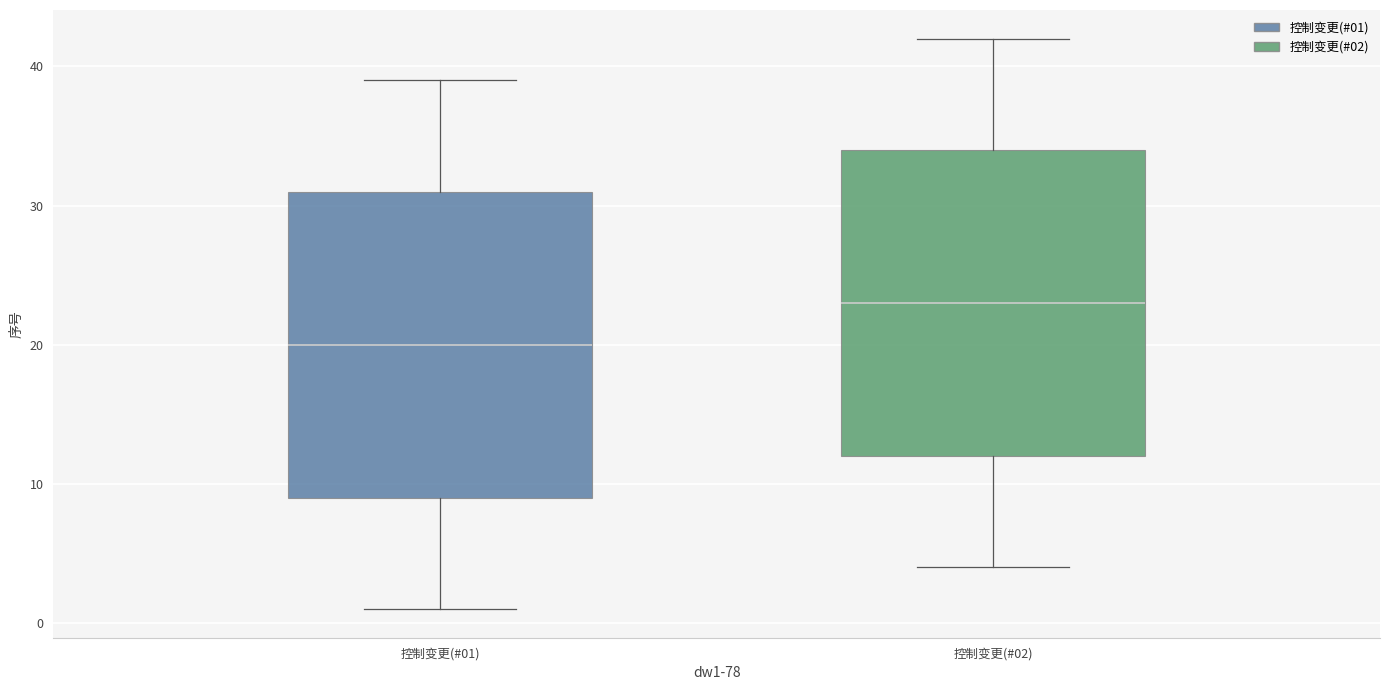

Which box's median line is the highest?

控制变更(#02)